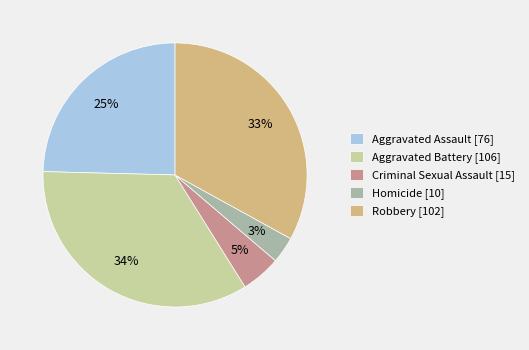

Is it true that Criminal Sexual Assault is 14% of the pie?

False